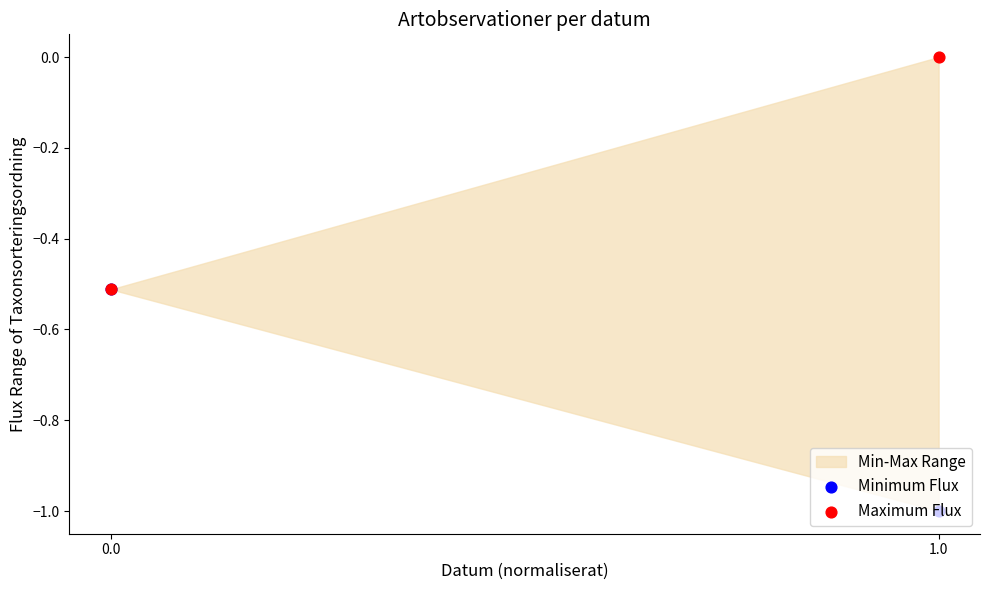

Which series has the largest total across all categories?

Maximum Flux